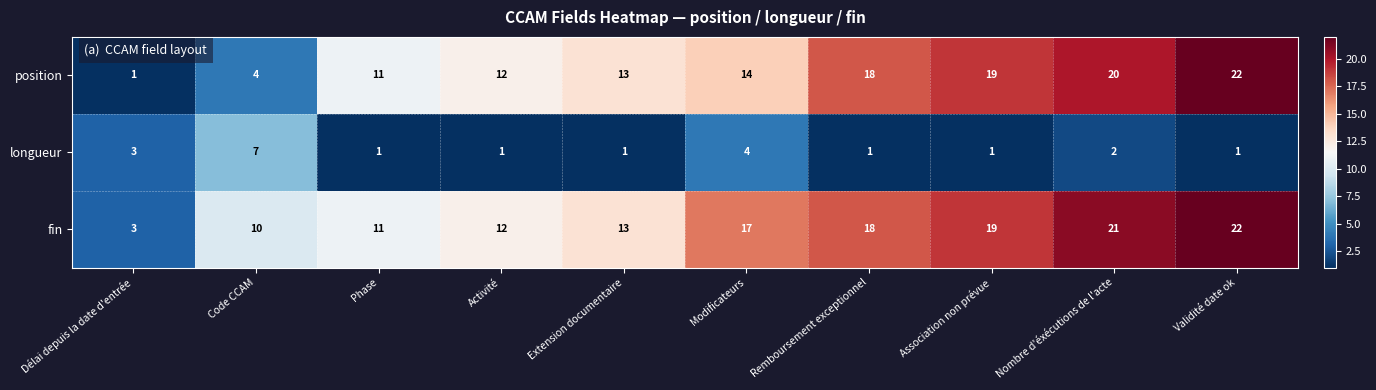

List the labels in order of position value, largest first.

Validité date ok, Nombre d'éxécutions de l'acte, Association non prévue, Remboursement exceptionnel, Modificateurs, Extension documentaire, Activité, Phase, Code CCAM, Délai depuis la date d'entrée